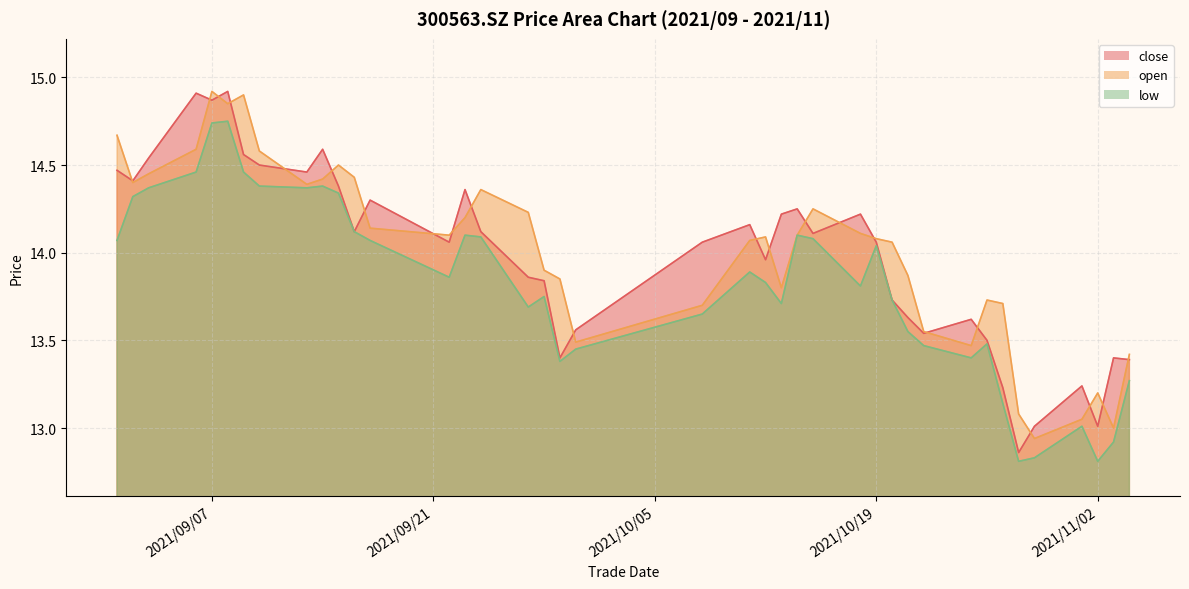

What is the difference between the low values at 2021/10/19 and 2021/09/27?

0.3